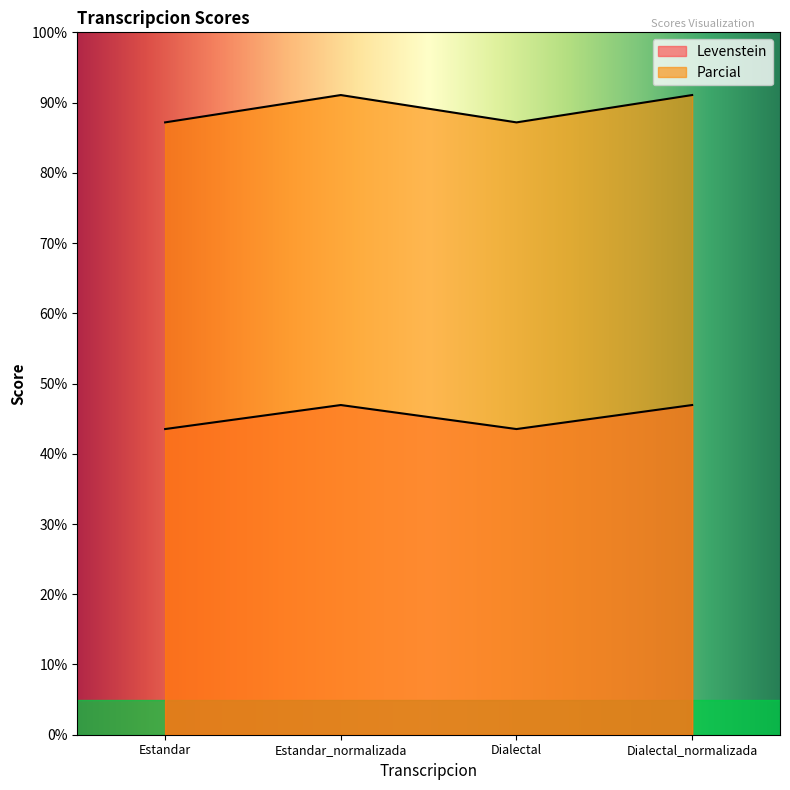

Where does the Parcial series first go above 91?

Estandar_normalizada